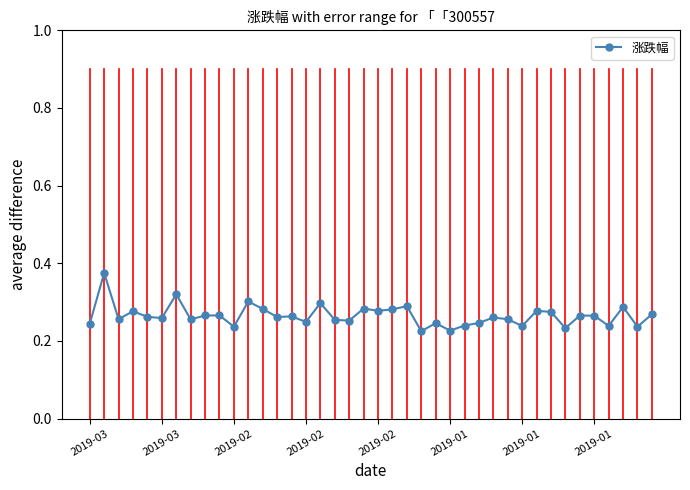

What is the sum of all values?

10.6